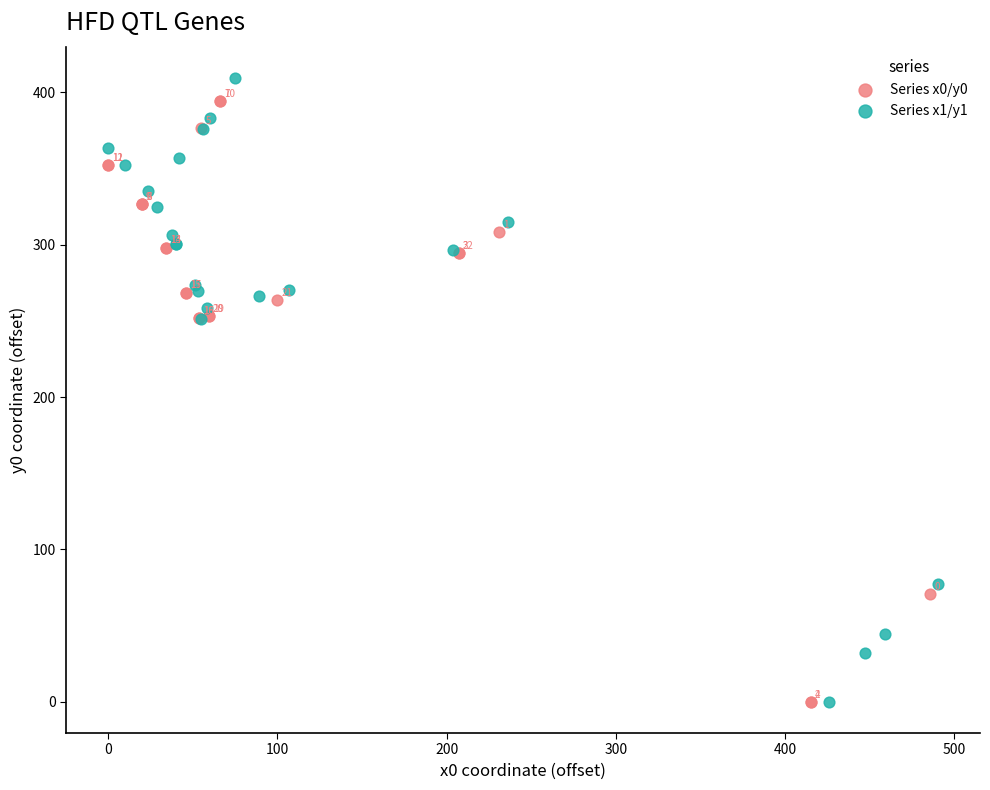

Which series contains the highest Y value?

Series x1/y1